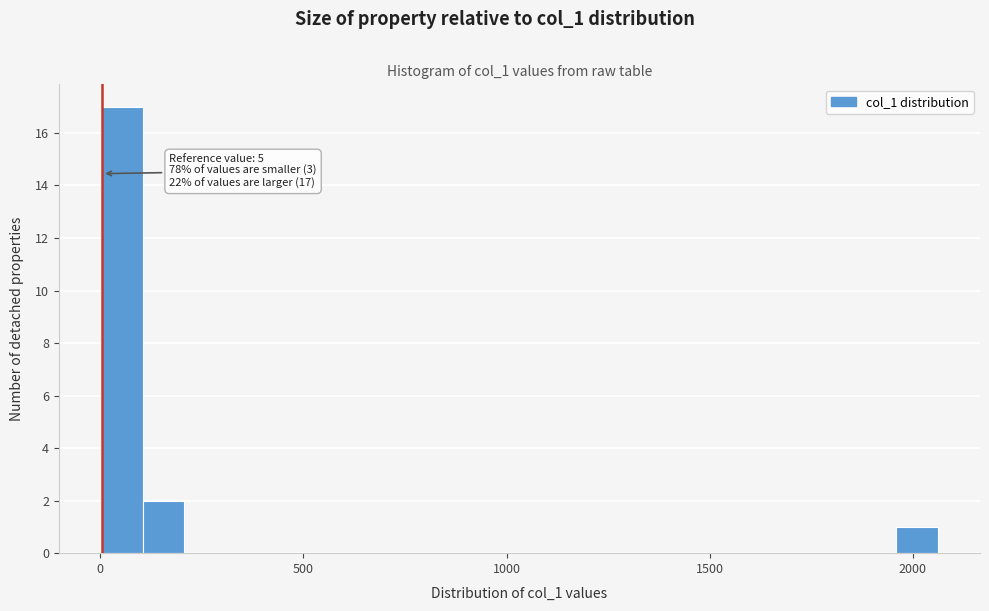

Read against the x-axis, roughly where is the centre of the tallest bar?

50